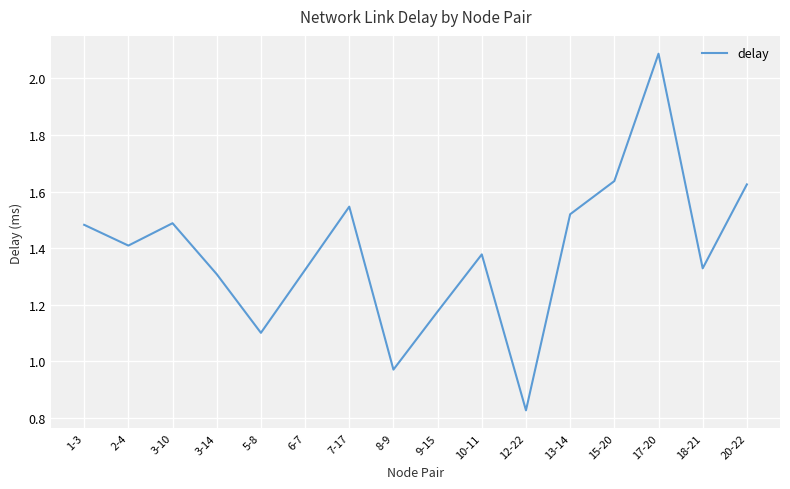

How many lines are shown in the chart?

1